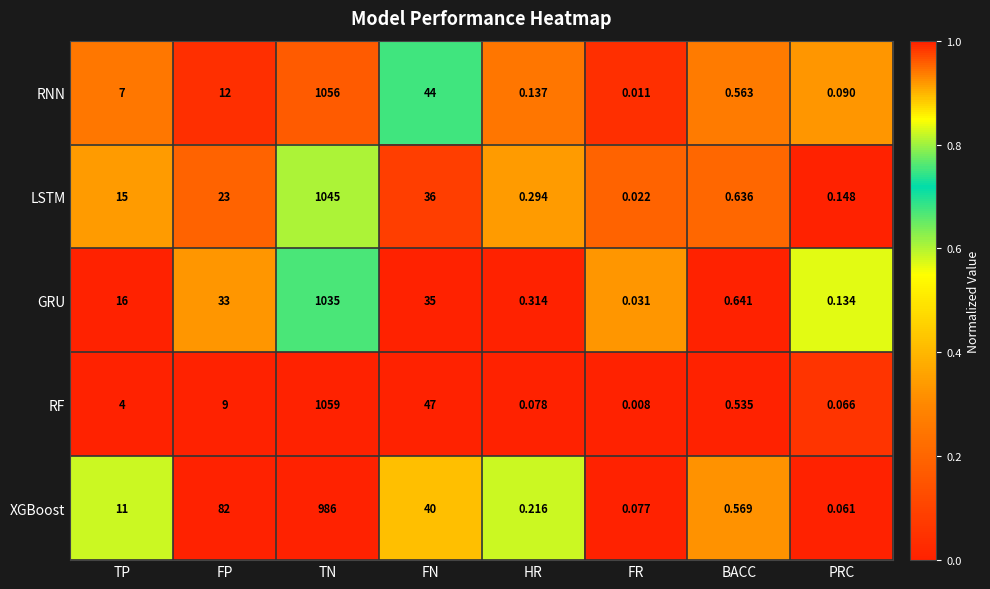

Between FP and HR, which series saw the biggest shift?

XGBoost